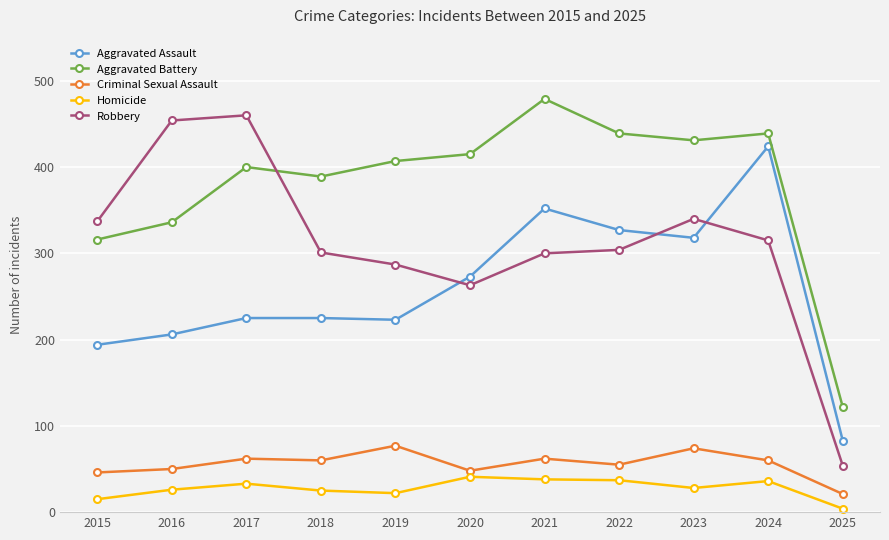

At which category does Robbery reach its first local valley?

2020